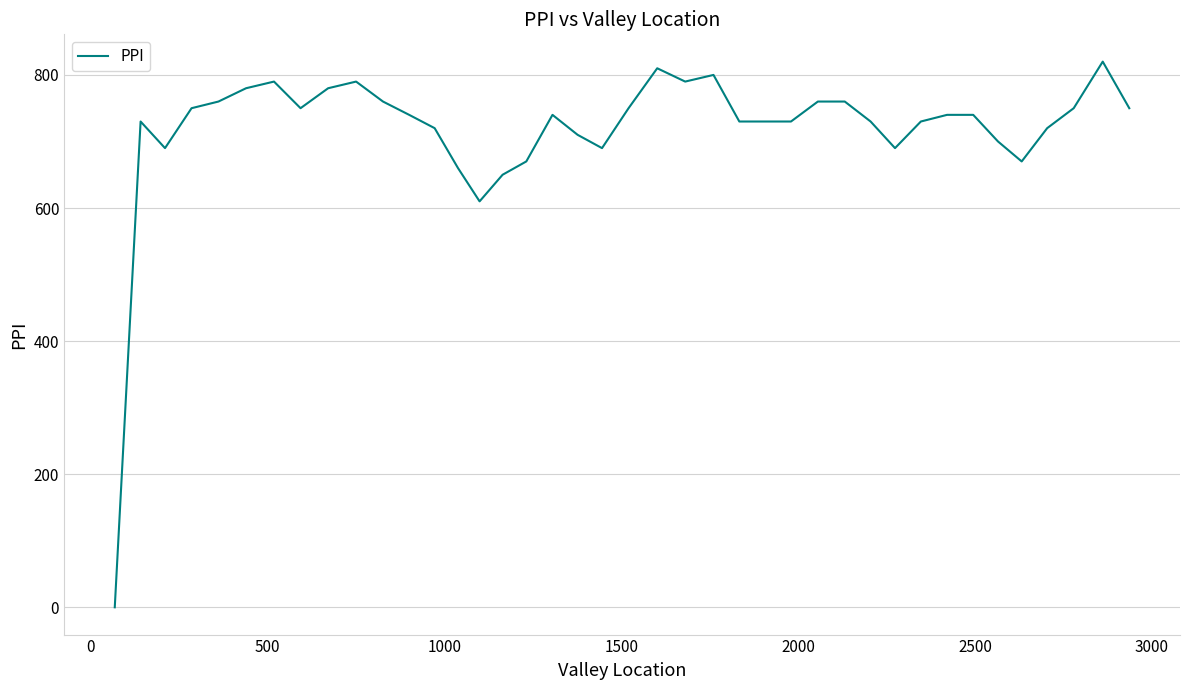

What is the greatest value displayed?

820